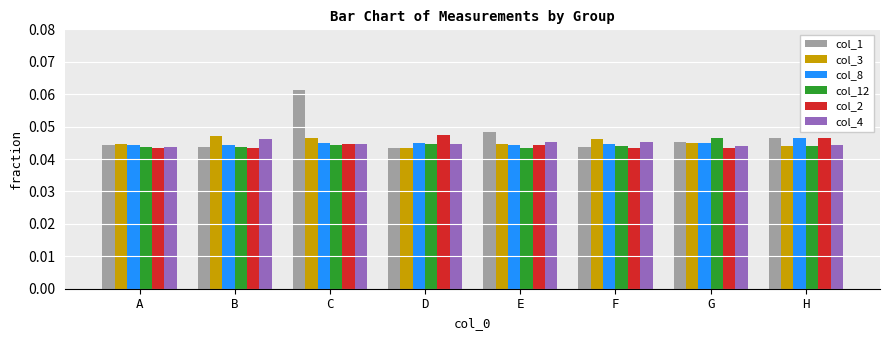

What are all the series names shown in the legend?

col_1, col_3, col_8, col_12, col_2, col_4